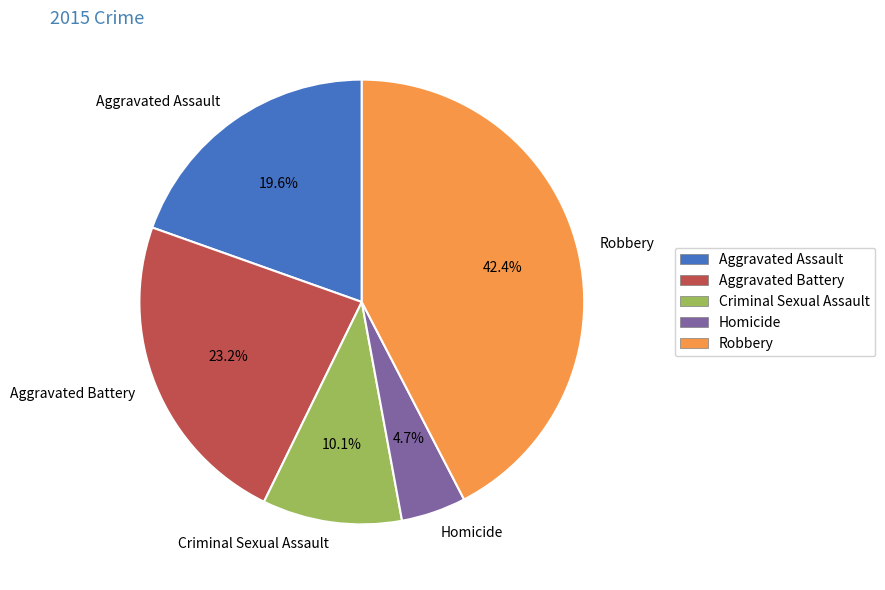

Rank the categories by value from lowest to highest.

Homicide, Criminal Sexual Assault, Aggravated Assault, Aggravated Battery, Robbery